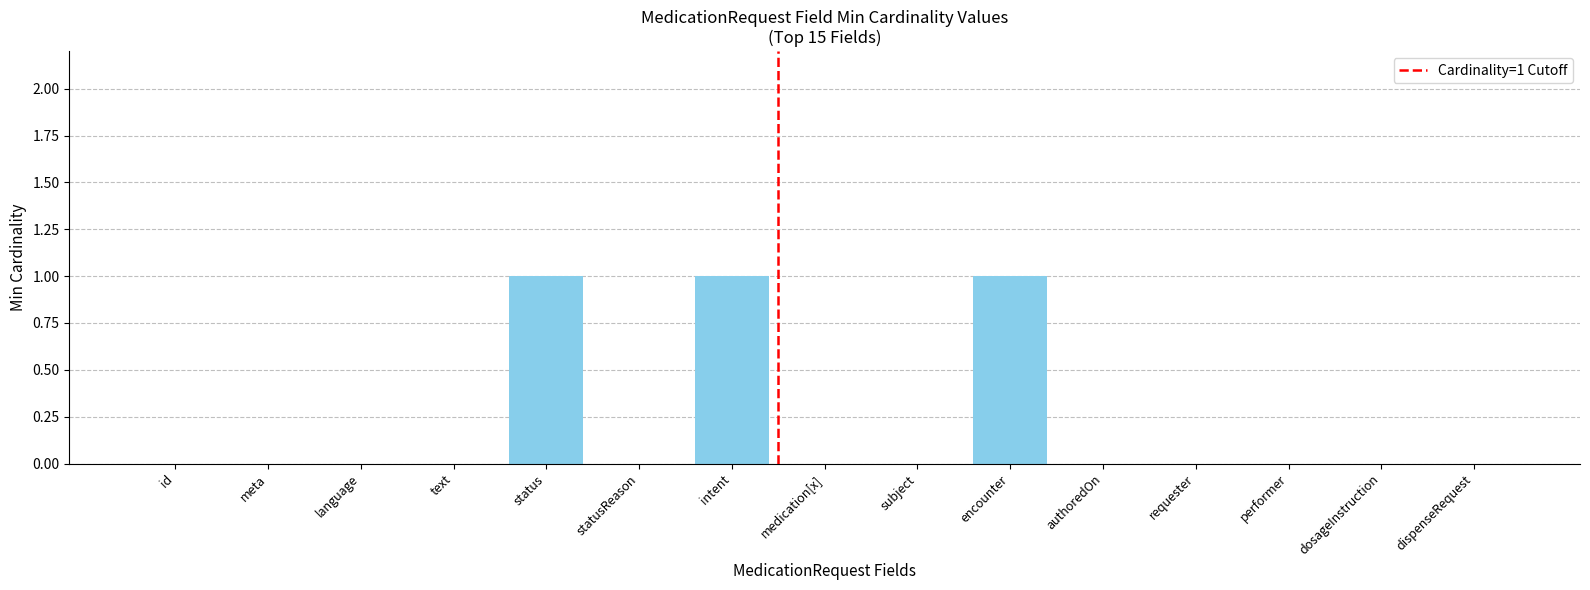

Reading left to right, list all the values displayed in this chart.

id=0	meta=0	language=0	text=0	status=1	statusReason=0	intent=1	medication[x]=0	subject=0	encounter=1	authoredOn=0	requester=0	performer=0	dosageInstruction=0	dispenseRequest=0